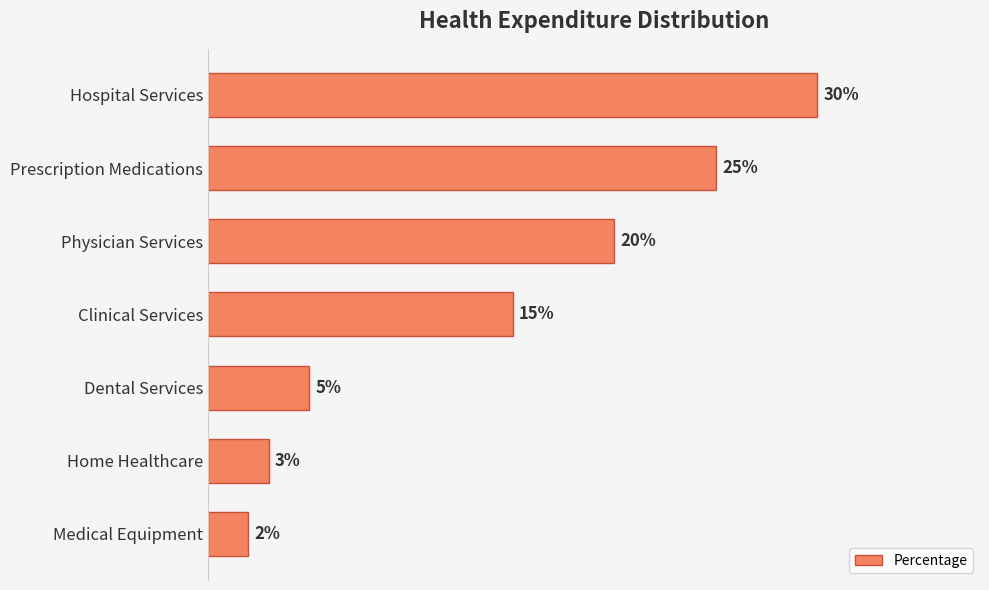

Does the chart contain any negative values?

No